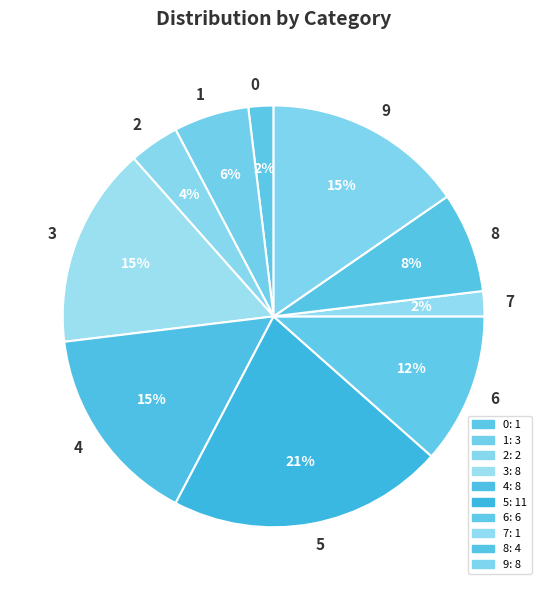

Is it true that 2 is 17% of the pie?

False